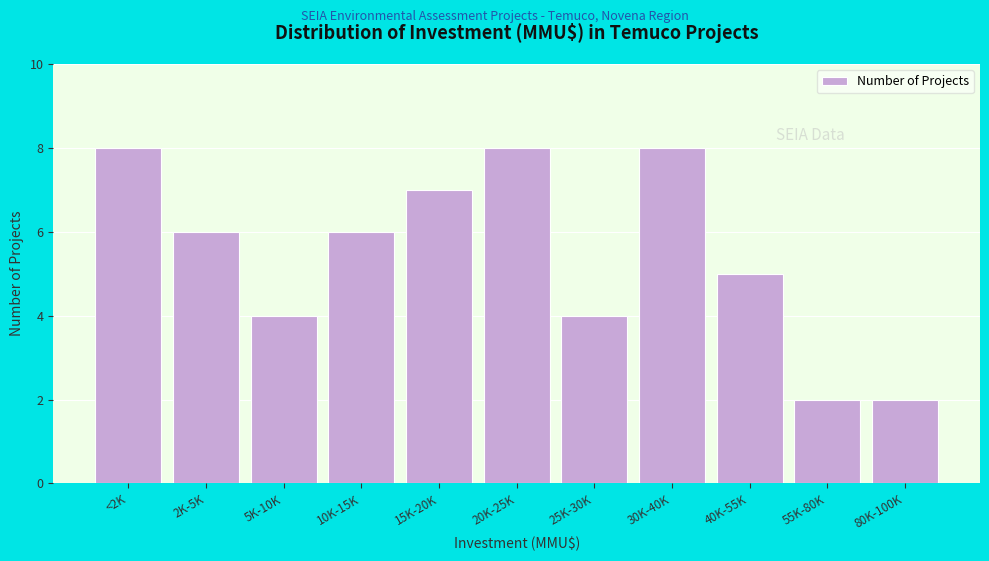

Reading left to right, what are all the values shown in this chart?

8	6	4	6	7	8	4	8	5	2	2